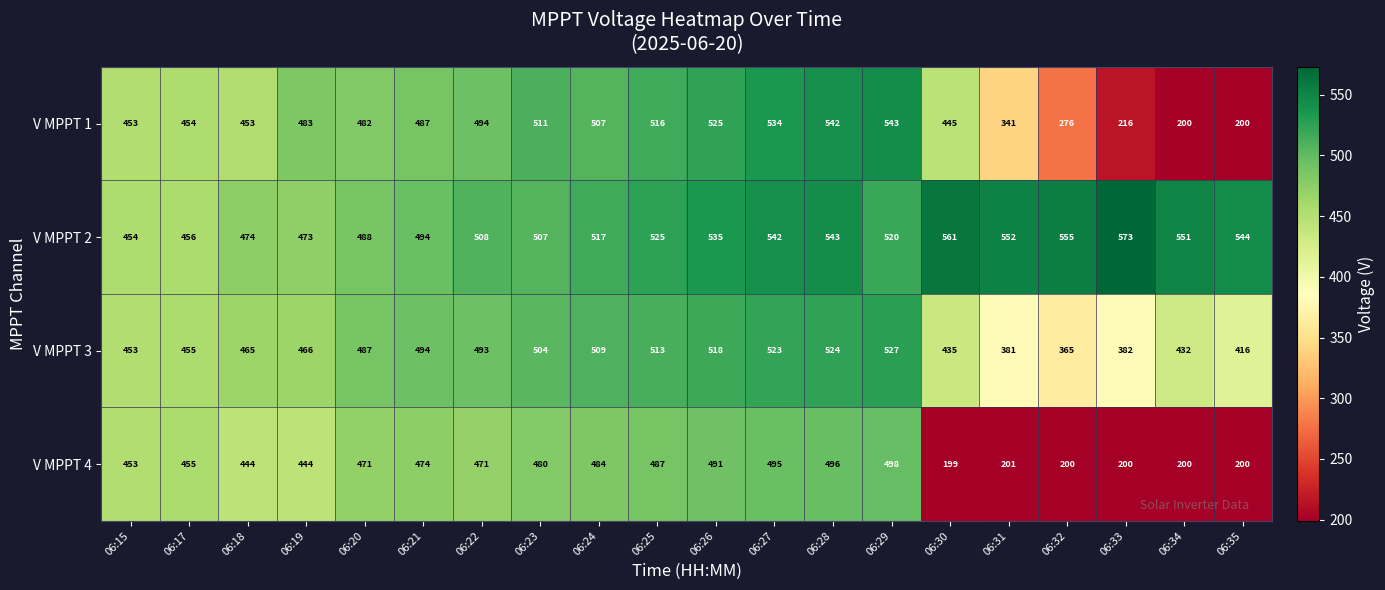

What is the difference between the V MPPT 1 values at 06:33 and 06:25?

300